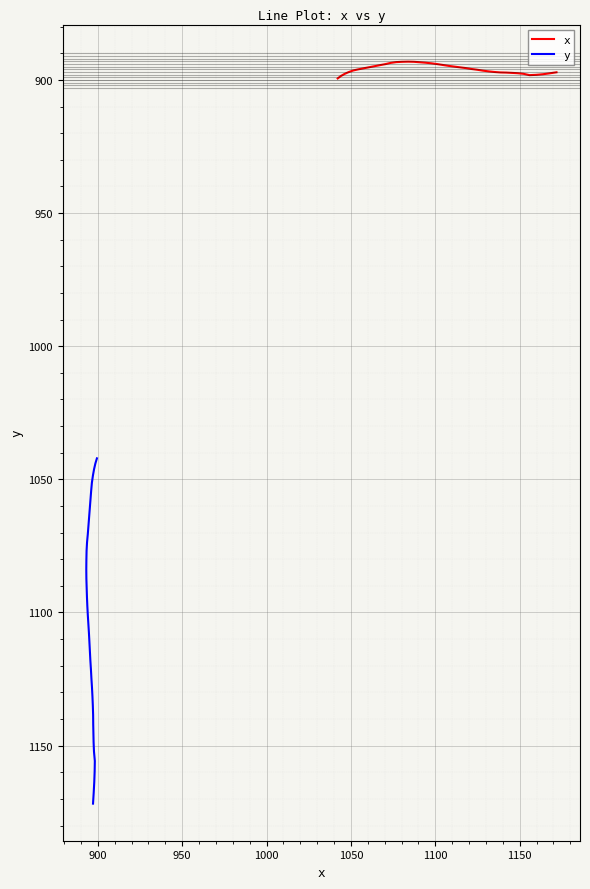

What is the difference between the maximum and second lowest values in the y series?

127.8